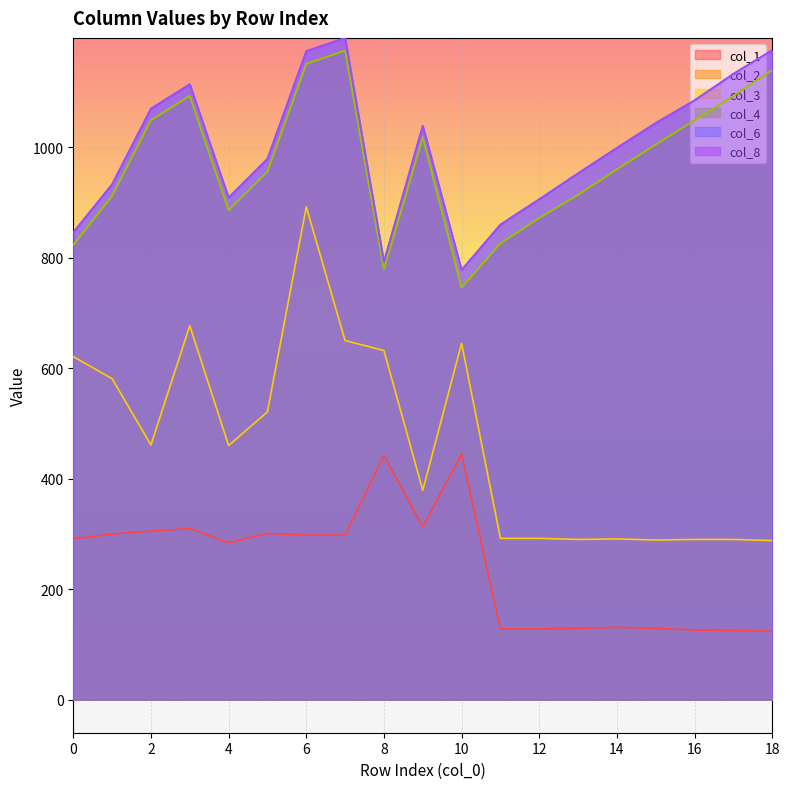

What is the highest value of the col_6 series?

1198